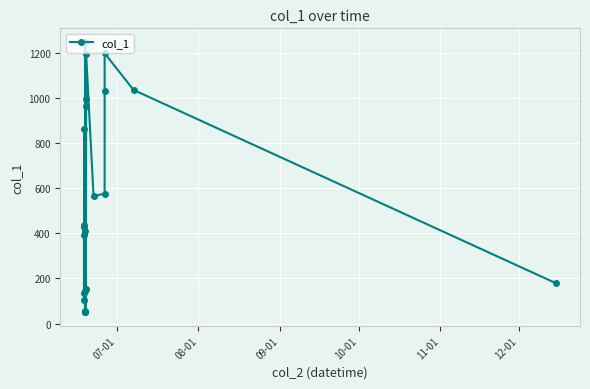

What is the value of the 3rd point from the left?

134.5